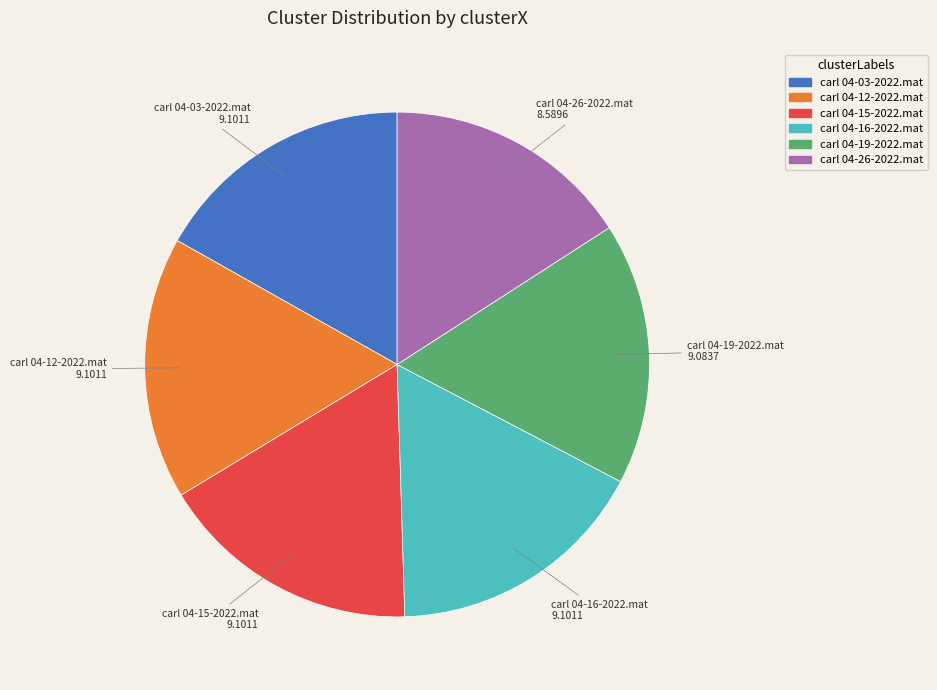

Which slice is the smallest?

carl 04-26-2022.mat